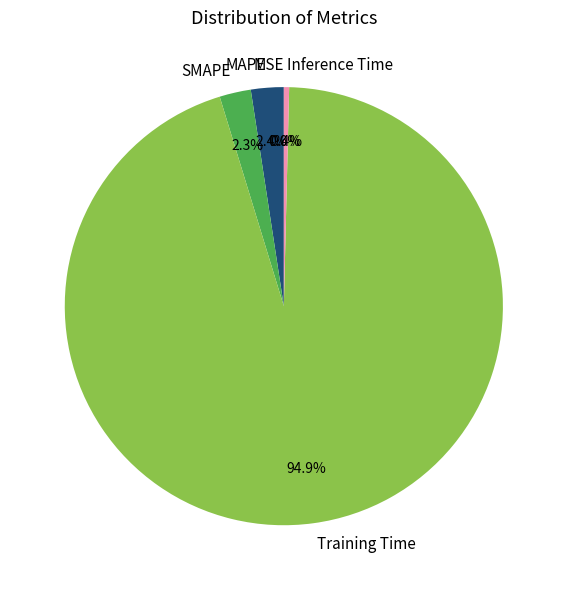

True or false: MAPE accounts for 13% of the total.

False